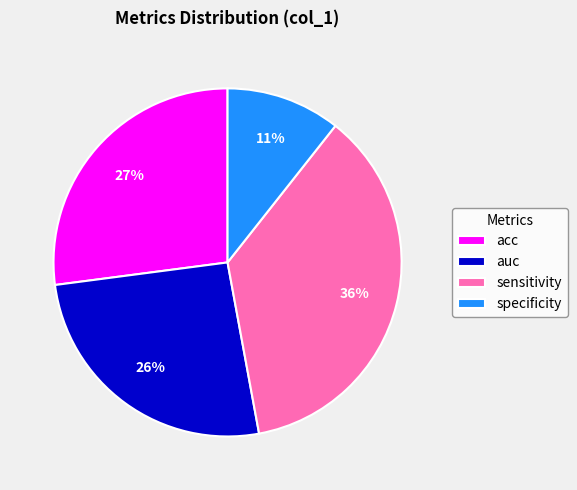

To the nearest percent, what is the difference between the auc and specificity slice percentages?

15%